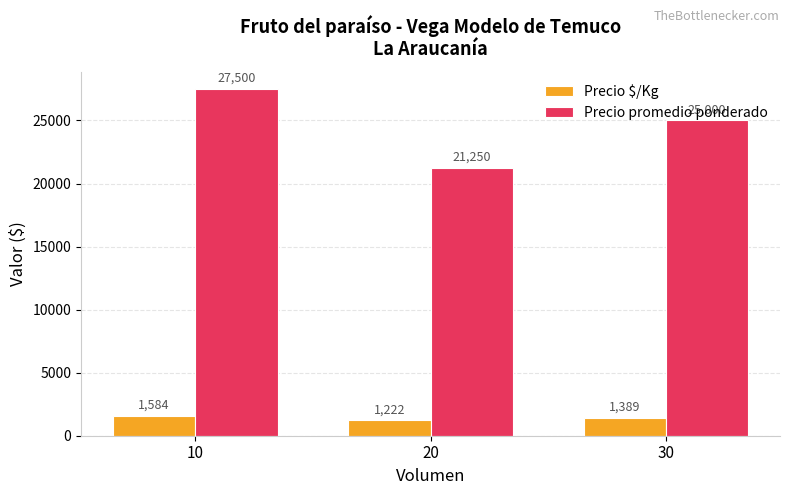

How many groups of bars are there?

3